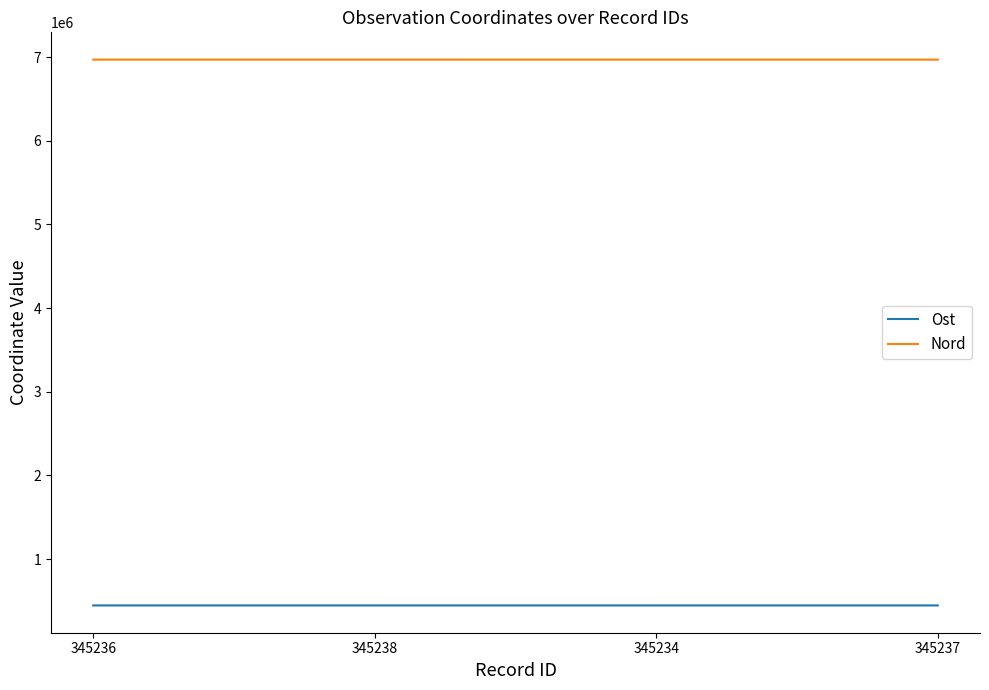

What is the minimum value shown in the chart?

445247.4